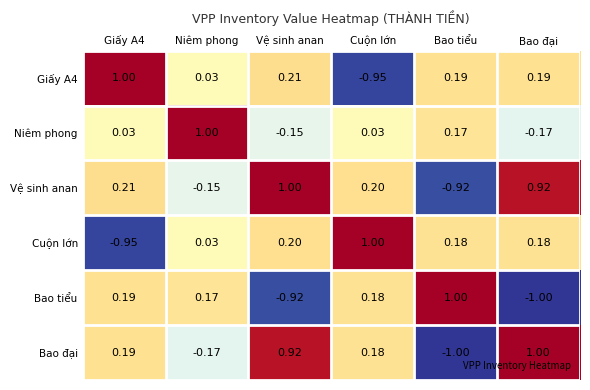

Where is Giấy A4 nearest to the value 0?

Niêm phong